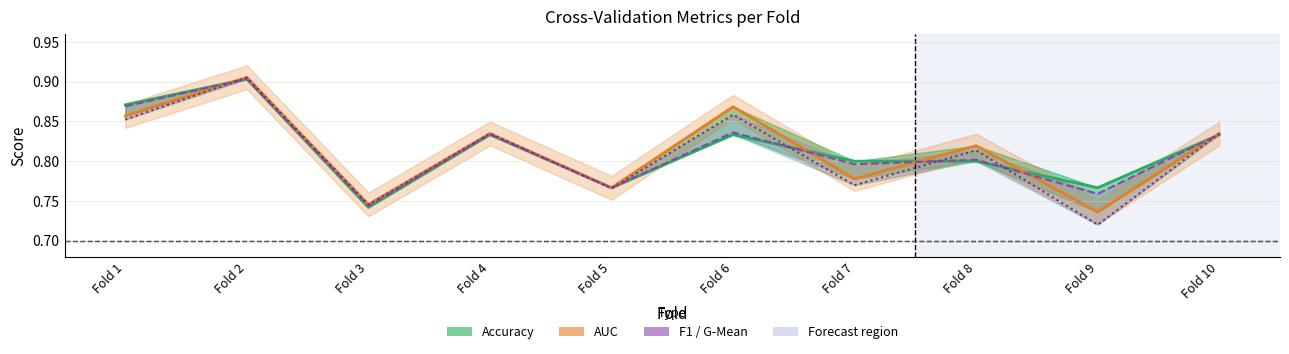

At which category is the sum across all series the highest?

Fold 2